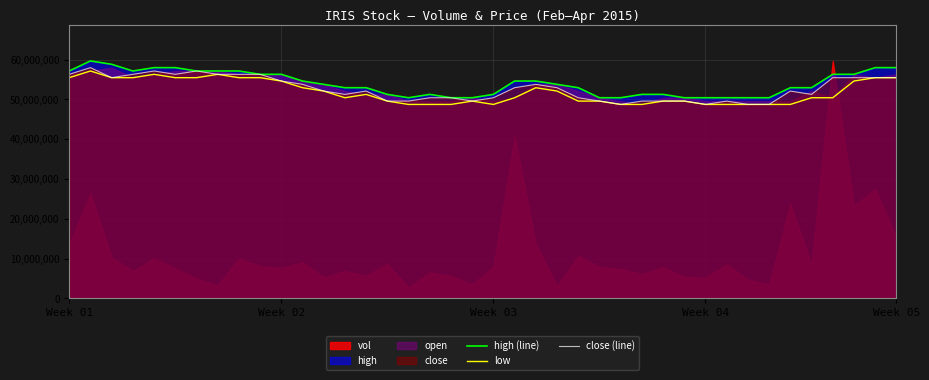

What is the sum of the close (line) values at 29 and 6?

106745288.7